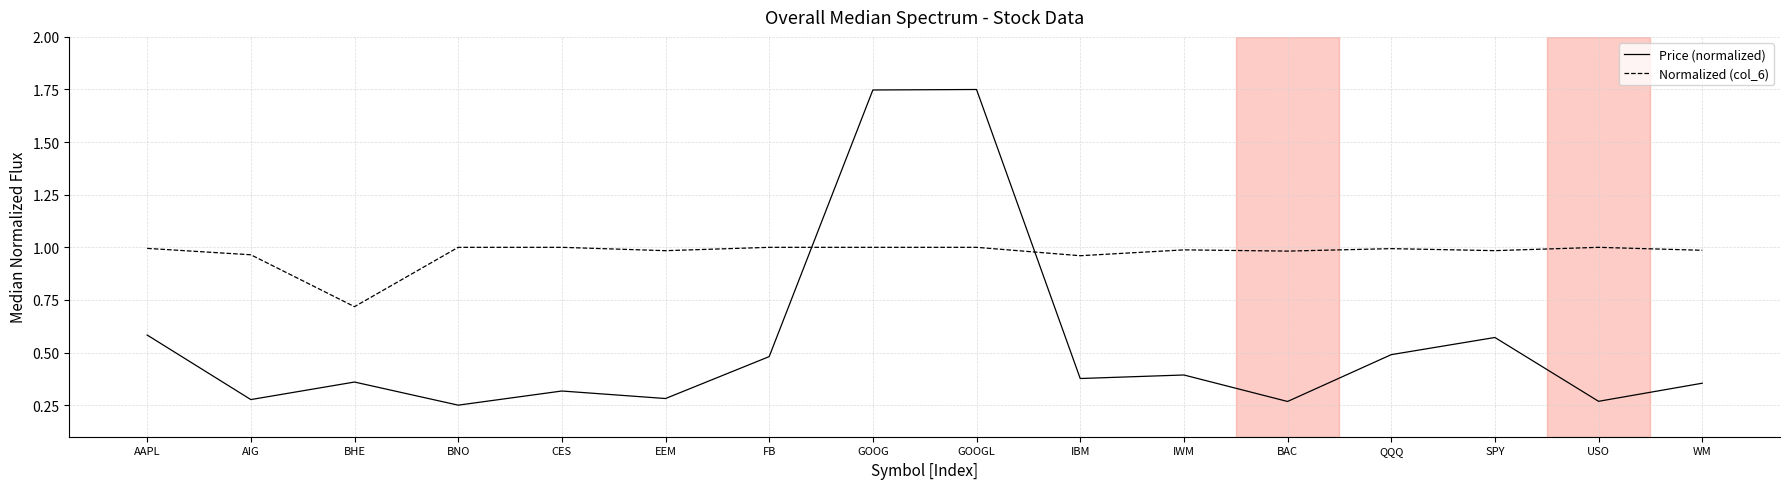

At which label does Normalized (col_6) reach its minimum?

BHE